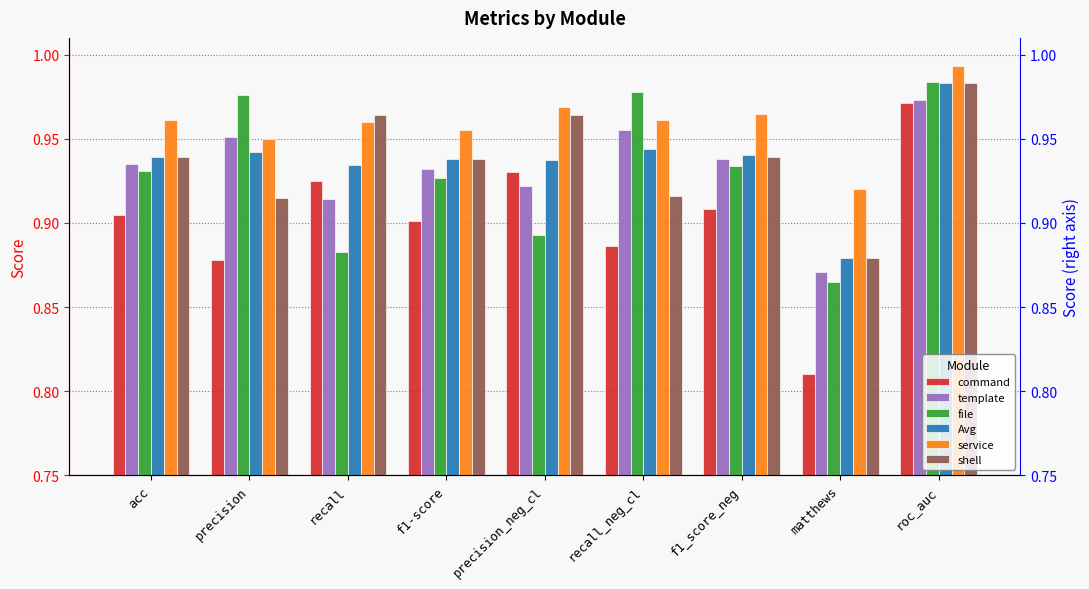

How many bars are there in total?

54